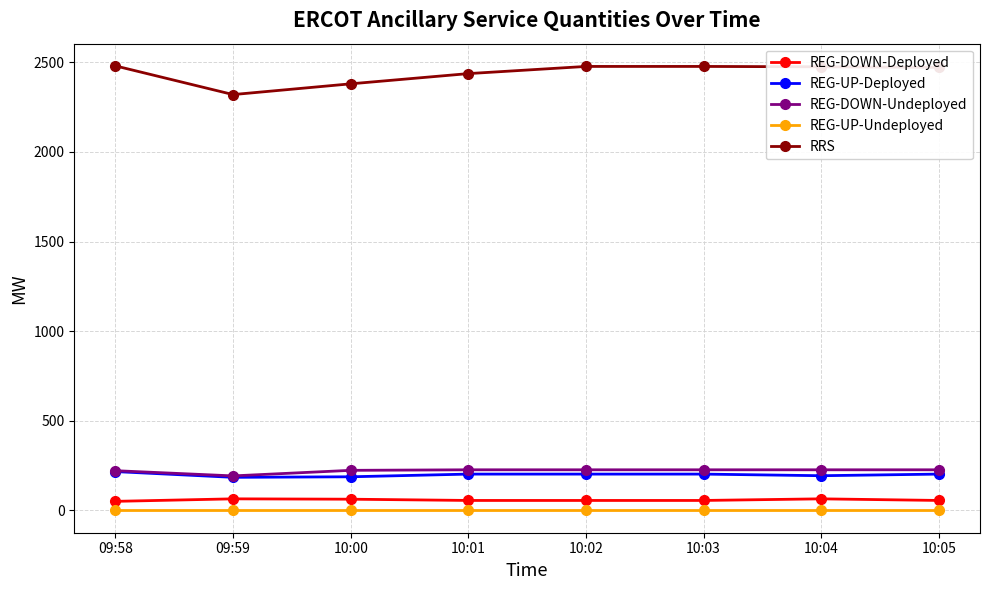

Is the value of REG-UP-Deployed at 10:04 greater than the value of RRS at 09:58?

No